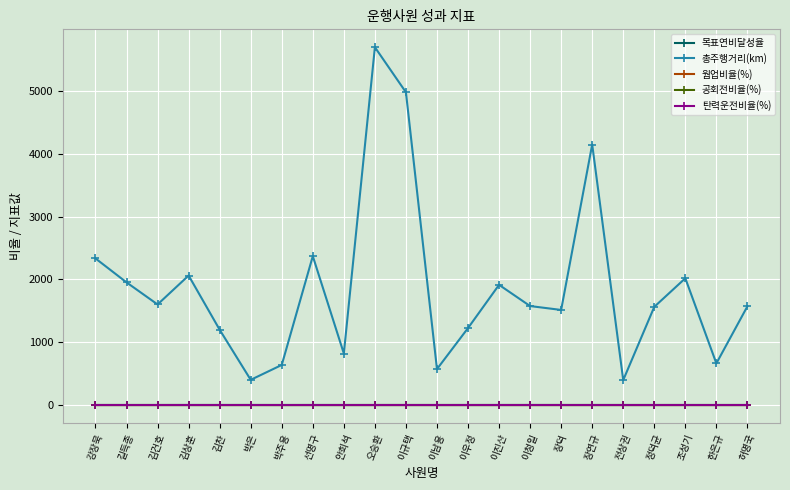

Does the chart display data point markers on the line(s)?

Yes